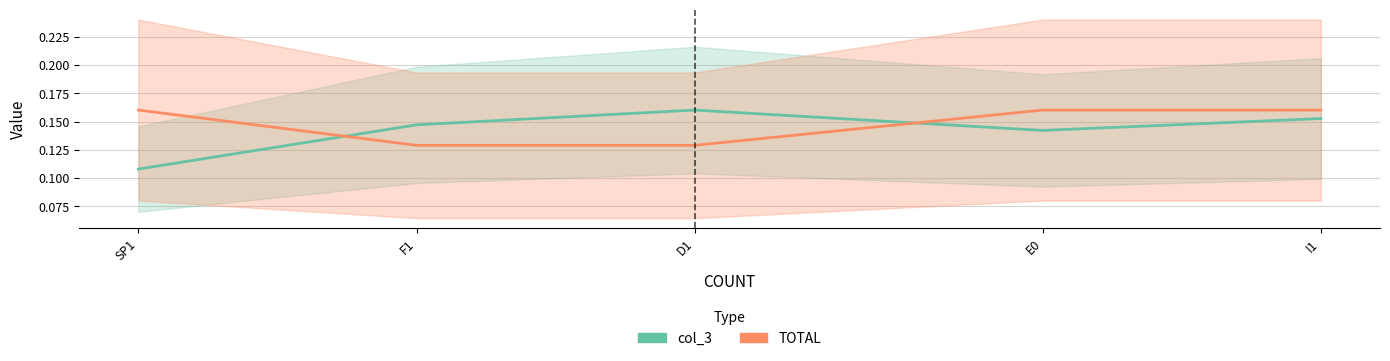

Which category has the highest value across all series?

D1